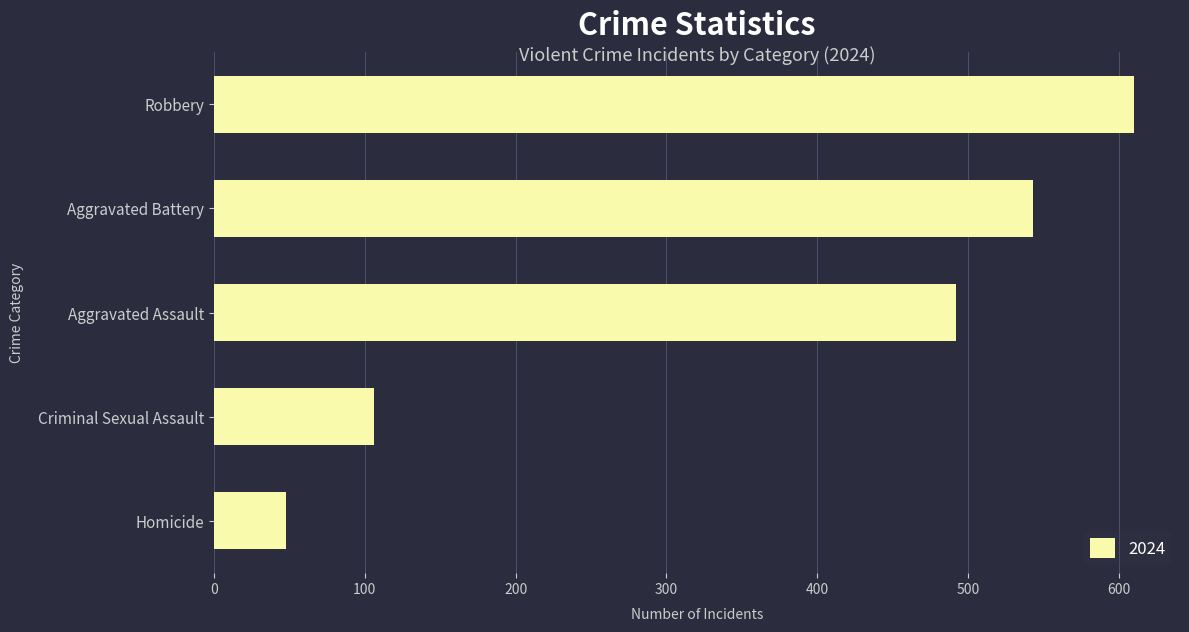

Rank the categories by value from lowest to highest.

Homicide, Criminal Sexual Assault, Aggravated Assault, Aggravated Battery, Robbery